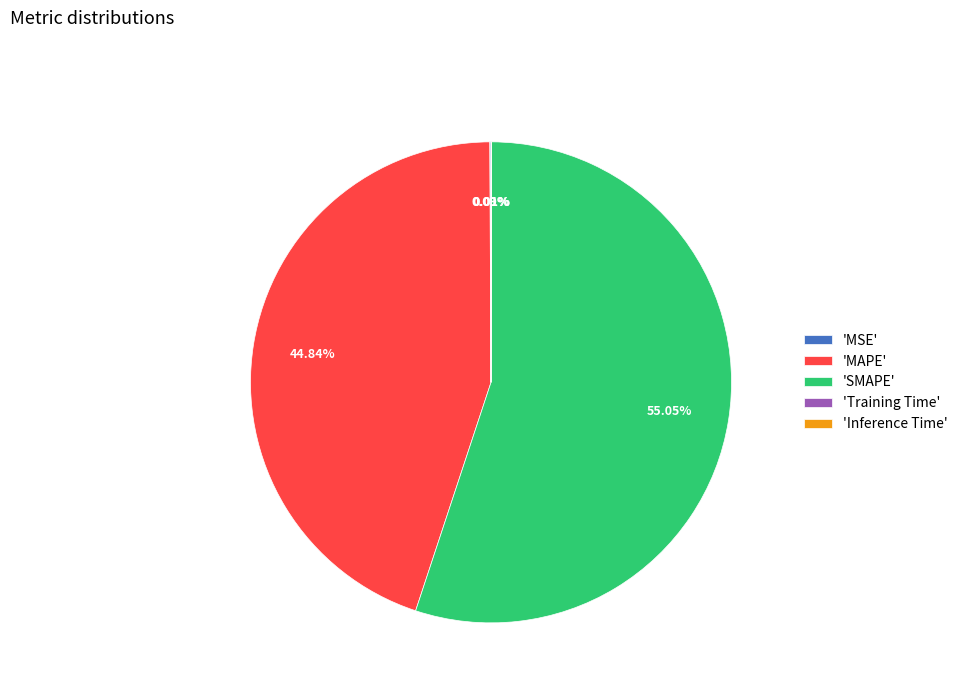

What is the largest slice in the pie chart?

'SMAPE'